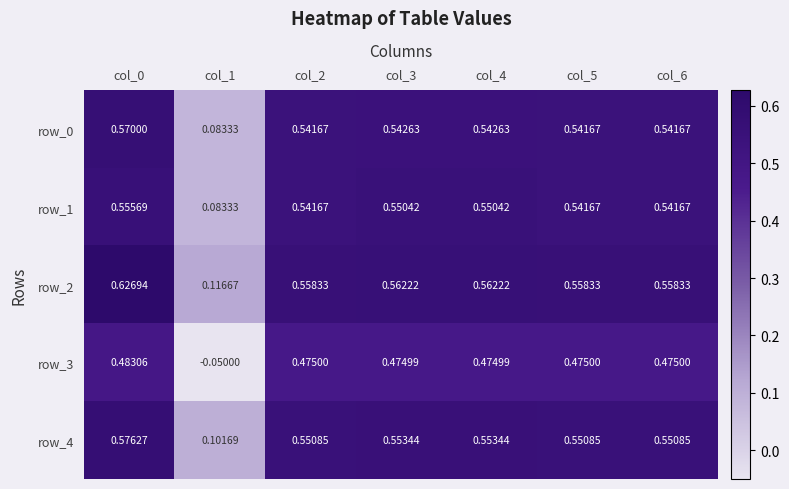

Is the value of row_0 at col_0 greater than the value of row_1 at col_4?

Yes